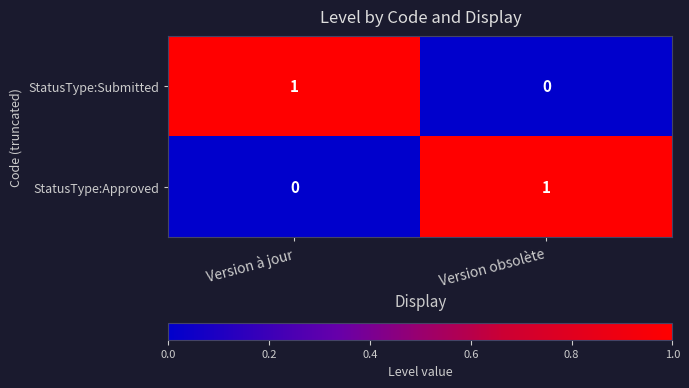

Count the number of data series in this chart.

2